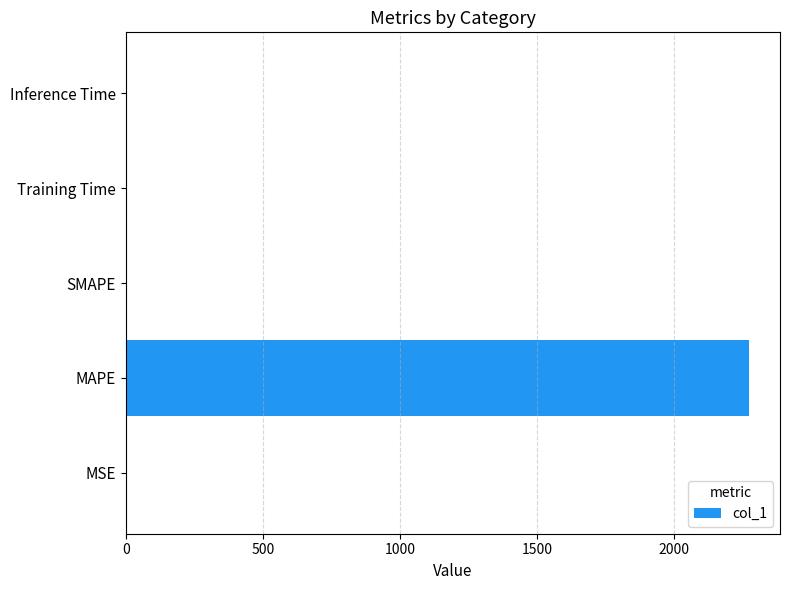

Is it true that the value at SMAPE is 0.0?

True